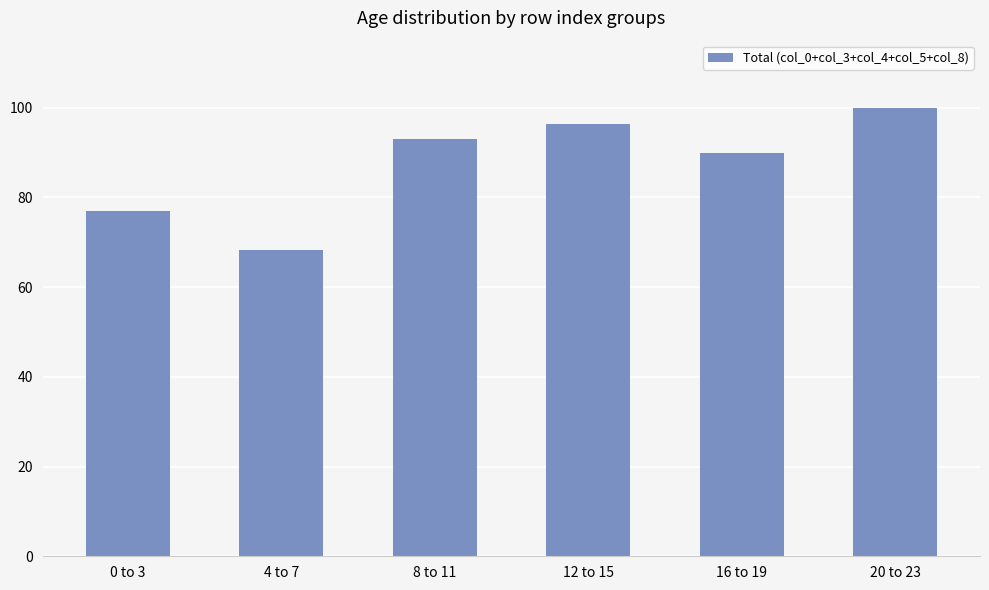

Which label corresponds to the smallest value in the chart?

4 to 7